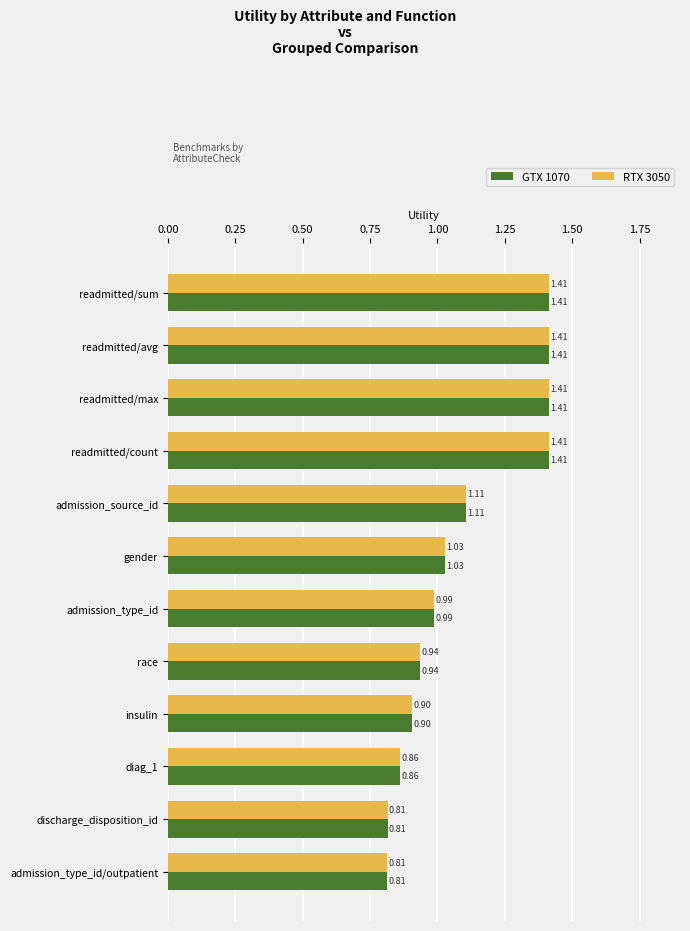

At how many categories does at least one series exceed 1?

6